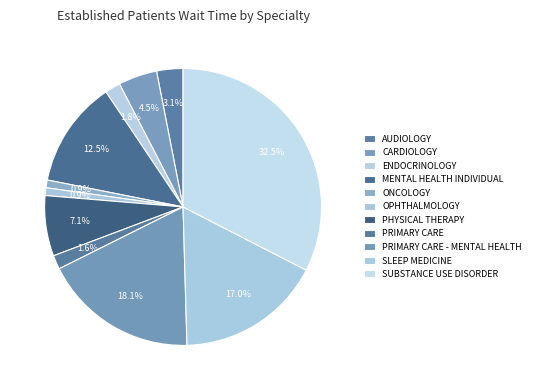

Count the number of slices in the pie.

11